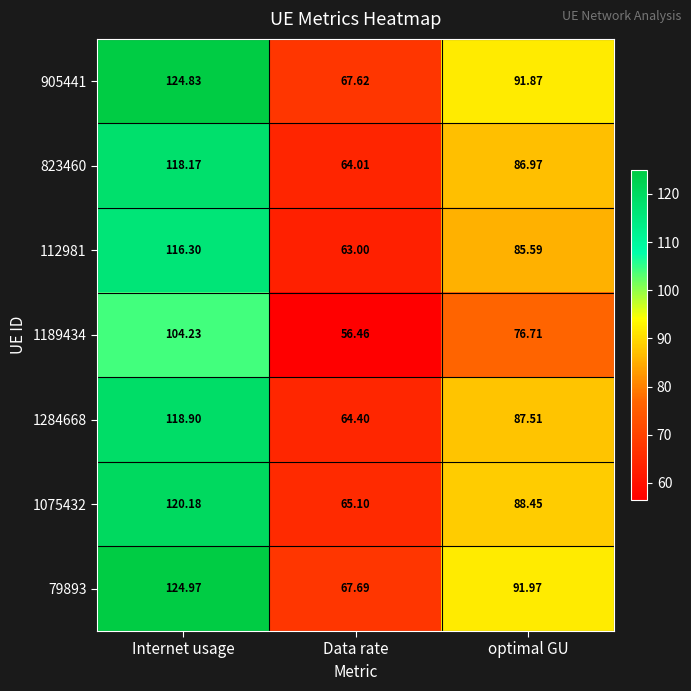

At which category is the sum across all series the highest?

Internet usage